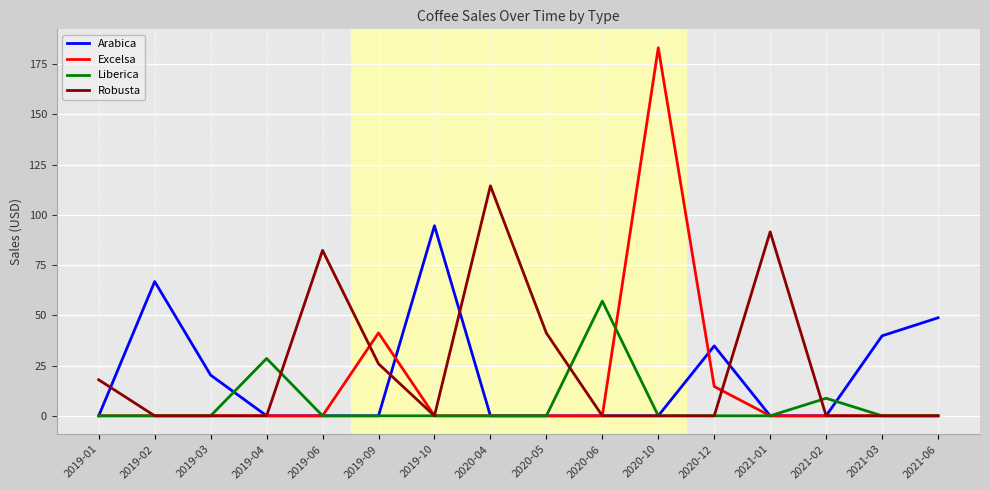

Which category has the highest value in the Excelsa series?

2020-10